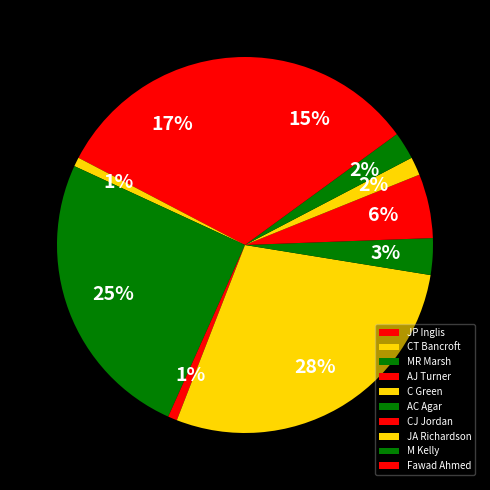

Is it true that CT Bancroft is 11% of the pie?

False